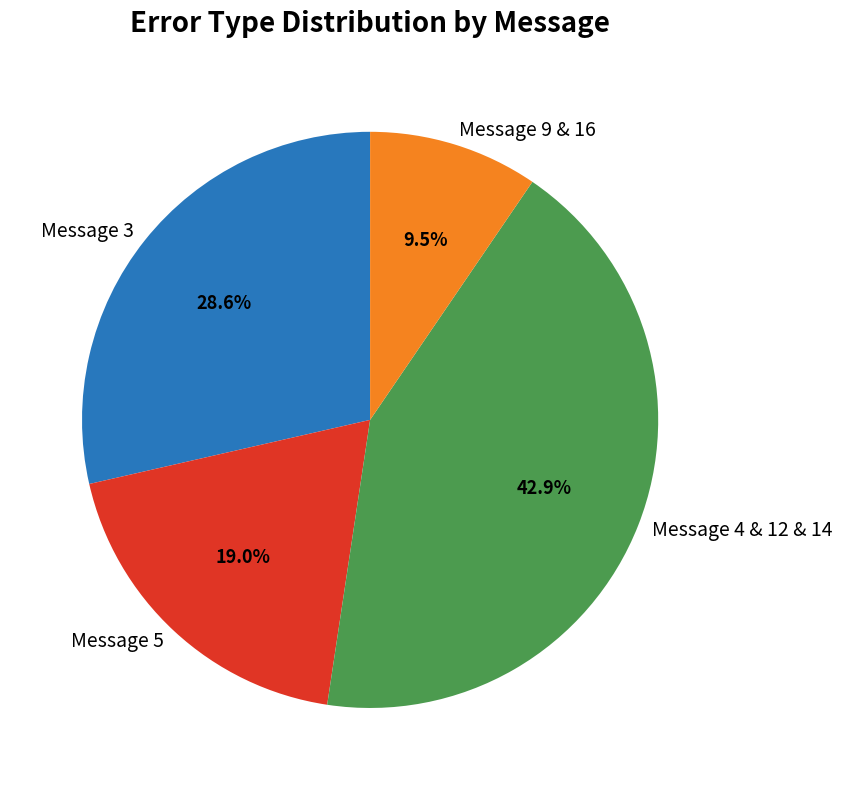

To the nearest percent, what is the average slice percentage?

25%